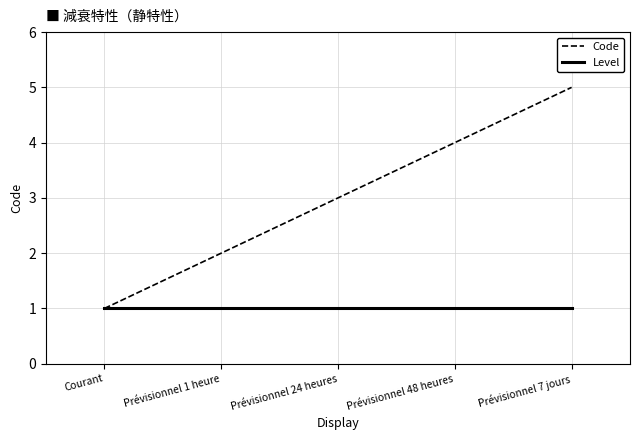

What is the greatest value displayed?

5